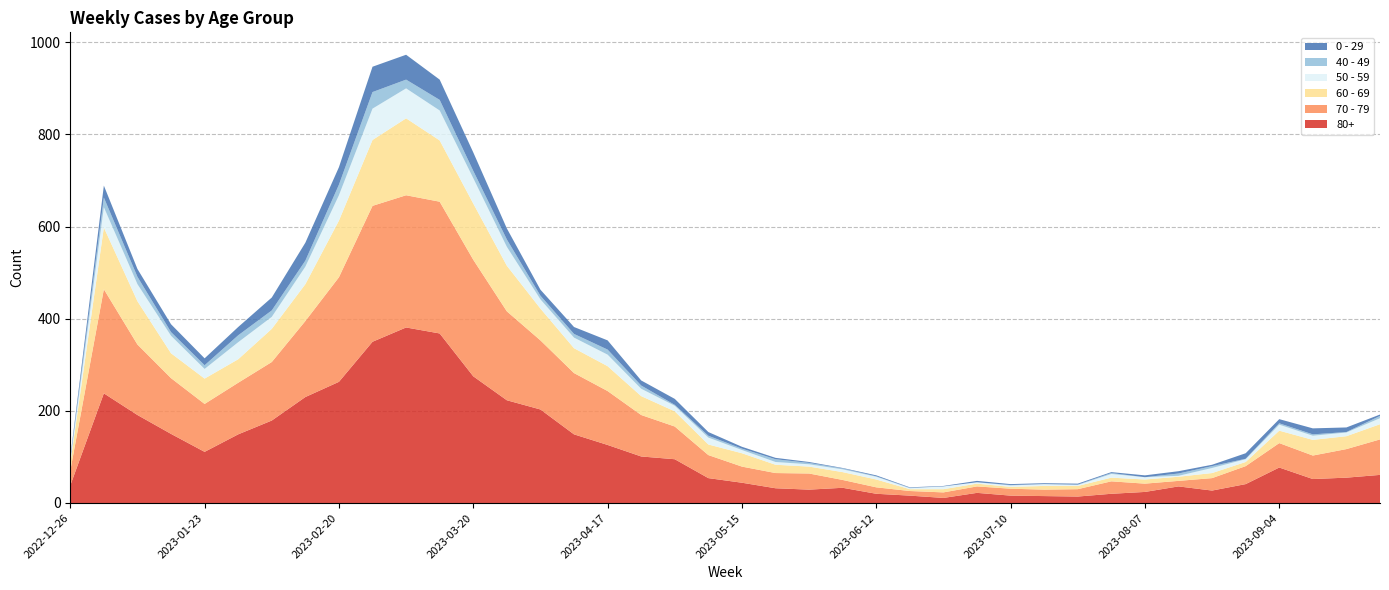

Reading left to right, transcribe all the data shown in this chart.

80+: 38	238	191	150	111	149	179	230	263	350	381	368	275	223	203	149	126	101	95	54	44	32	29	33	20	16	11	22	16	15	14	20	24	36	27	41	77	52	55	61
70 - 79: 32	226	153	121	104	112	127	165	227	295	287	286	253	193	150	133	117	90	71	50	35	33	35	17	14	10	12	14	15	14	16	27	18	12	27	39	53	51	62	77
60 - 69: 16	134	94	54	55	51	72	80	123	143	167	133	122	99	69	54	54	41	33	23	29	18	15	17	17	4	7	6	4	8	7	8	9	9	11	9	27	34	28	33
50 - 59: 5	44	37	38	21	37	26	38	55	68	65	65	55	41	20	23	25	16	12	15	7	6	5	6	6	2	6	3	3	4	2	8	5	2	11	6	13	9	8	13
0 - 29: 4	26	17	17	15	18	28	39	38	55	54	44	40	24	13	15	20	11	13	8	4	3	2	1	2	1	1	3	2	2	2	2	4	5	3	12	9	13	10	3
40 - 49: 4	21	16	8	8	15	14	13	23	36	19	23	16	16	8	8	11	7	2	4	3	6	3	2	1	1	0	0	1	0	1	2	0	5	4	1	3	3	1	5